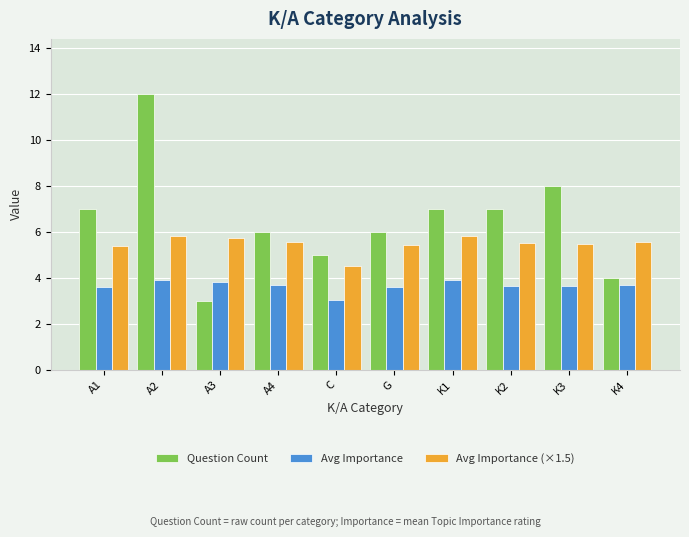

List the series in order of their peak value, highest first.

Question Count, Avg Importance (×1.5), Avg Importance